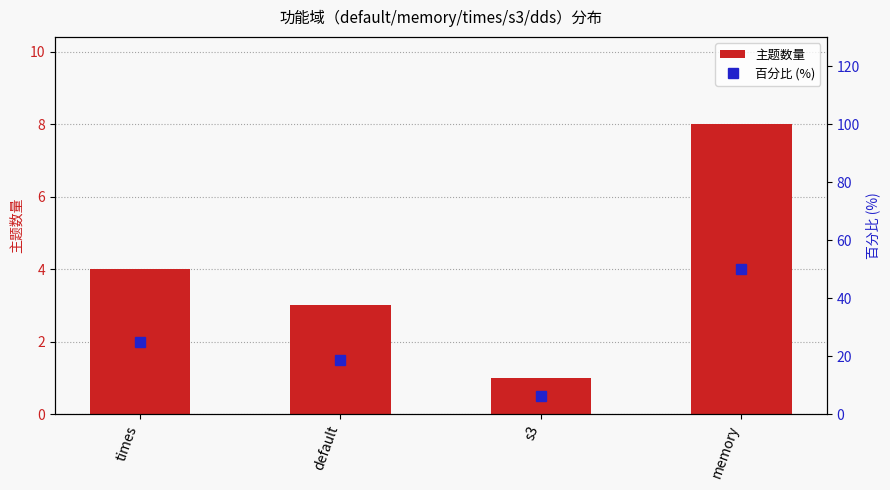

Rank the categories by 百分比 (%) value from highest to lowest.

memory, times, default, s3